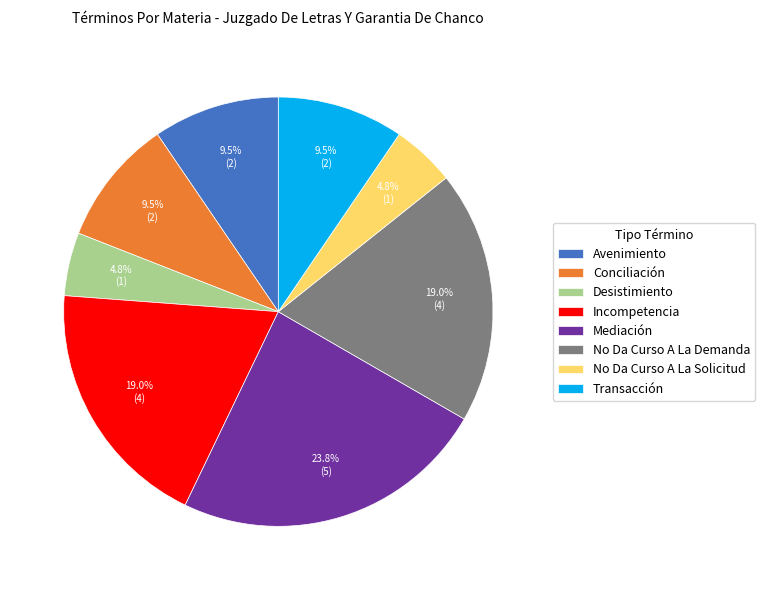

Is the sum of Mediación and Incompetencia greater than half?

No